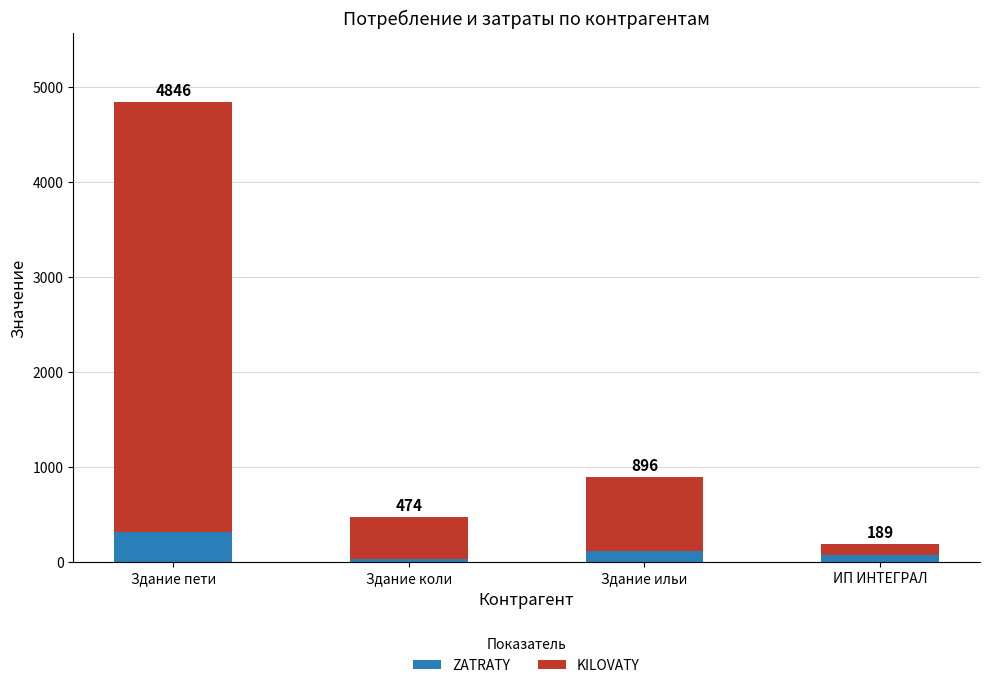

What are all the series names shown in the legend?

ZATRATY, KILOVATY